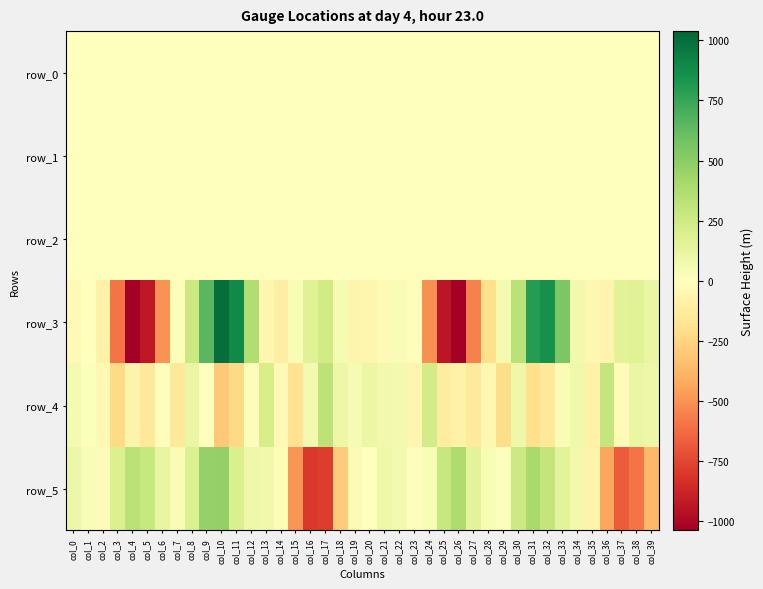

How many values in the row_0 series exceed 0?

17